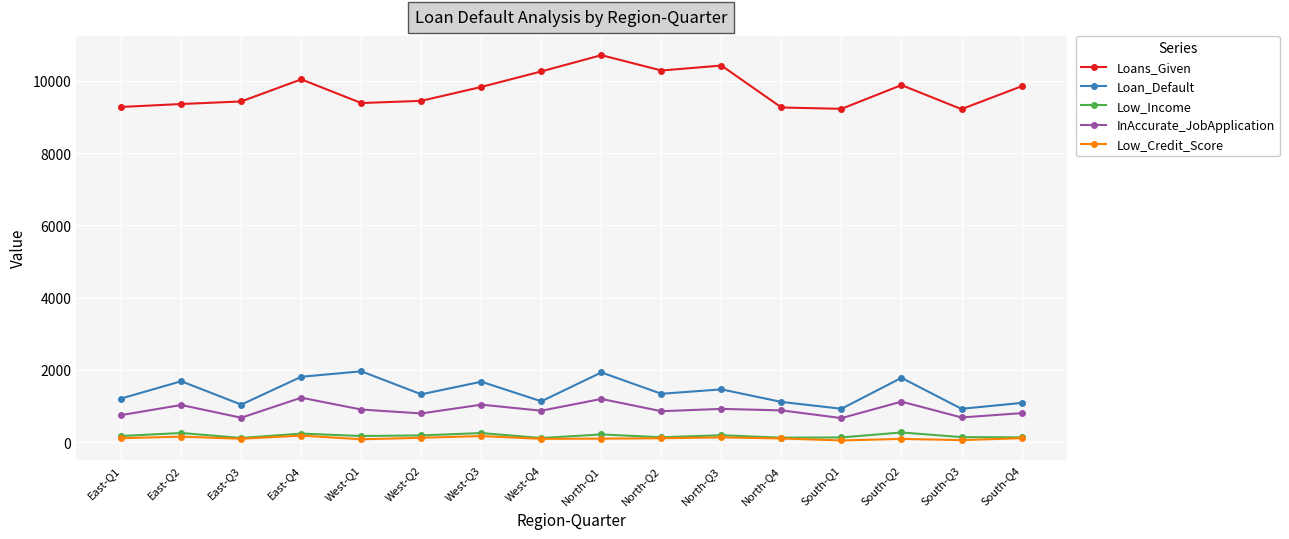

What is the highest value of the Low_Income series?

266.0